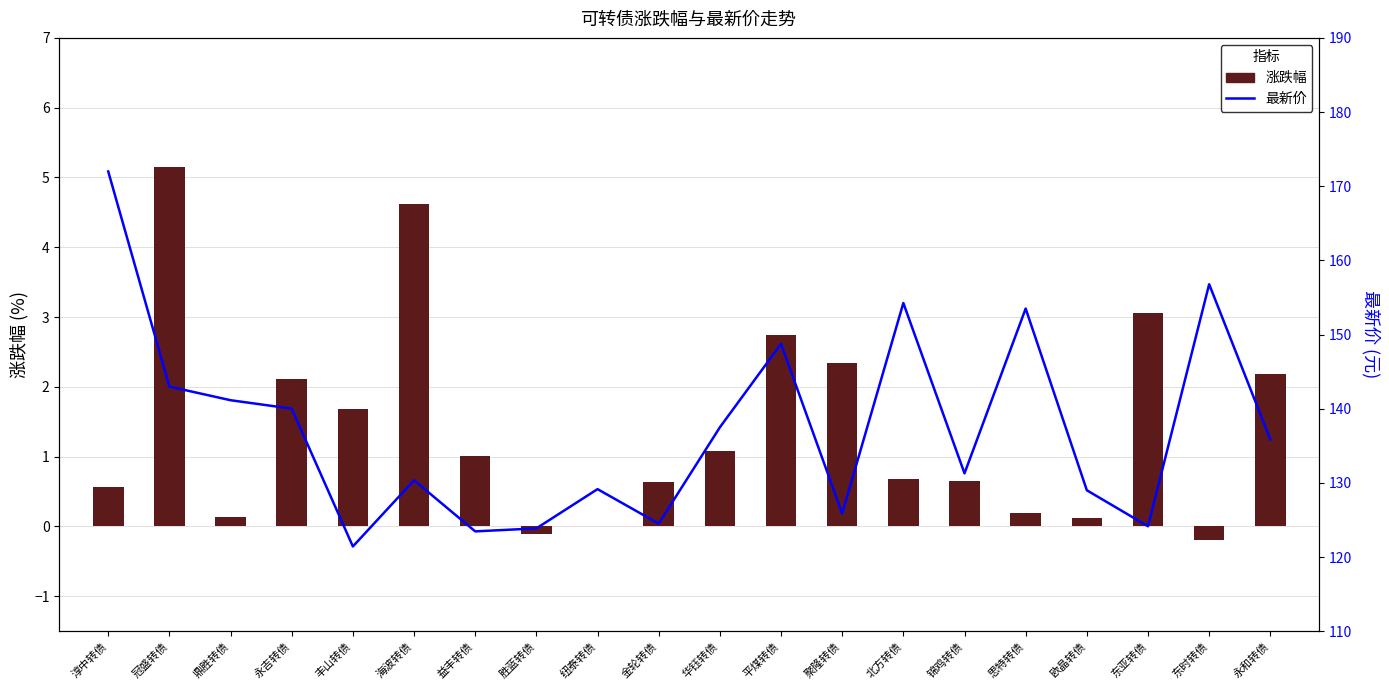

True or false: 最新价 has a value of 207.8 at 胜蓝转债.

False